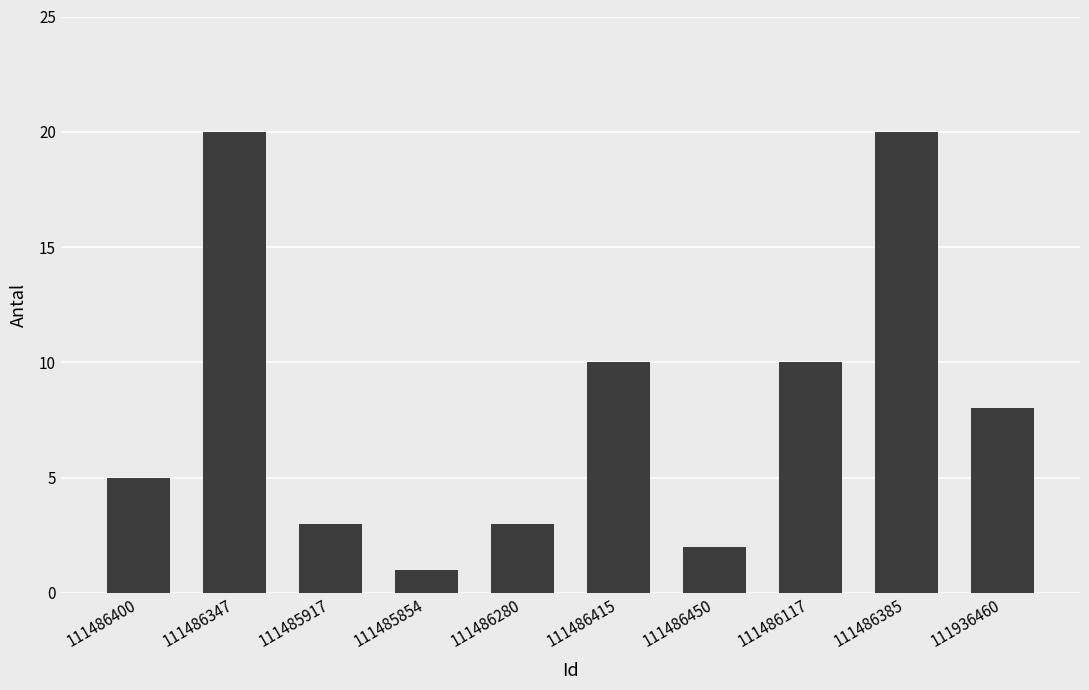

What is the ratio of the value at 111486347 to the value at 111485854?

20.0